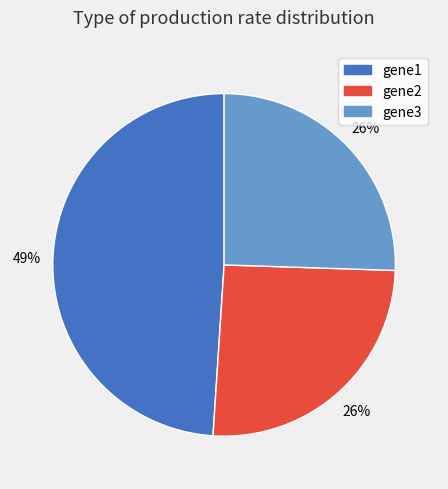

Is the sum of gene1 and gene2 greater than half?

Yes